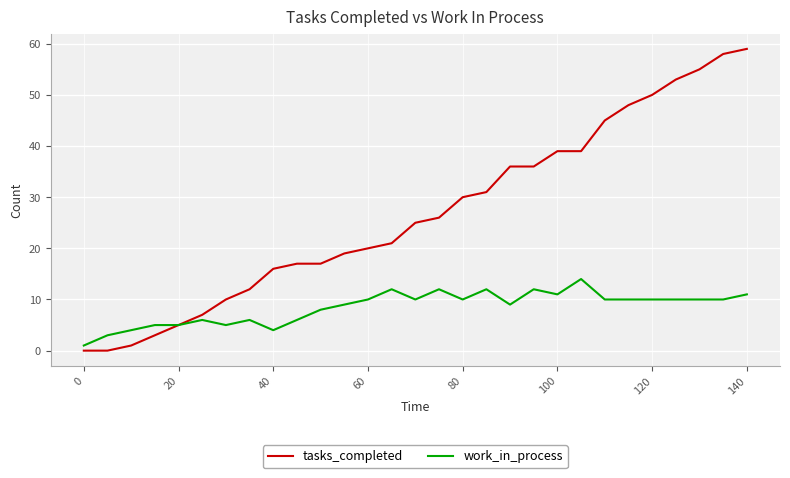

Which series has the widest spread of values?

tasks_completed